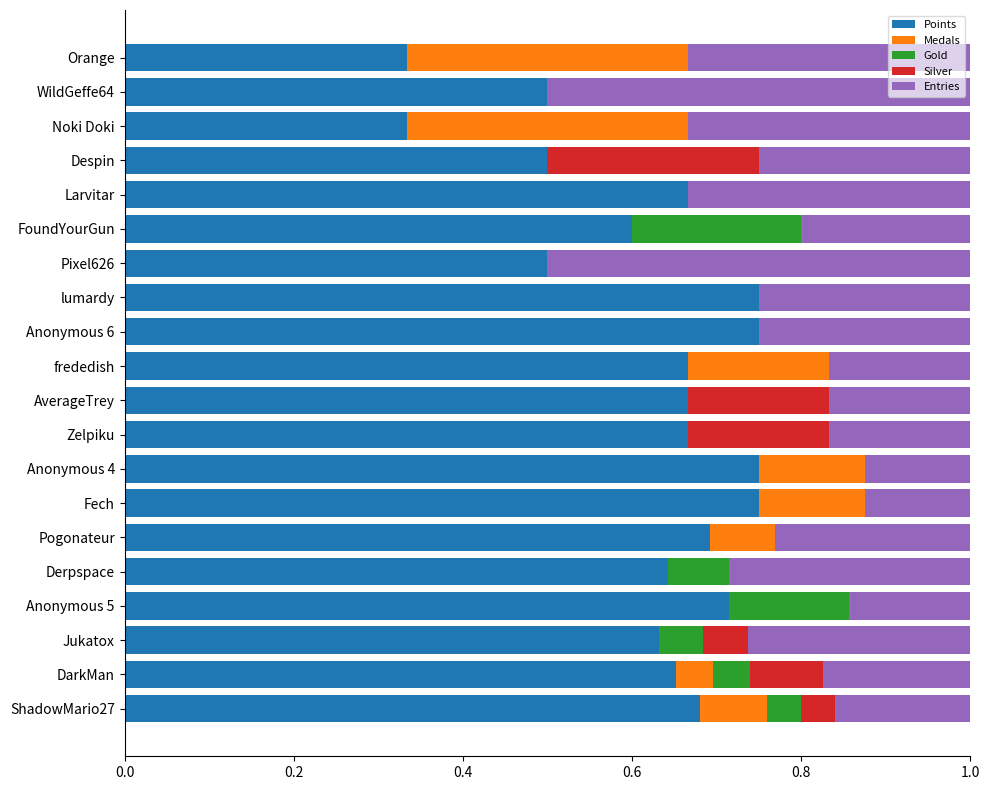

What is the sum of all Points values?

12.4